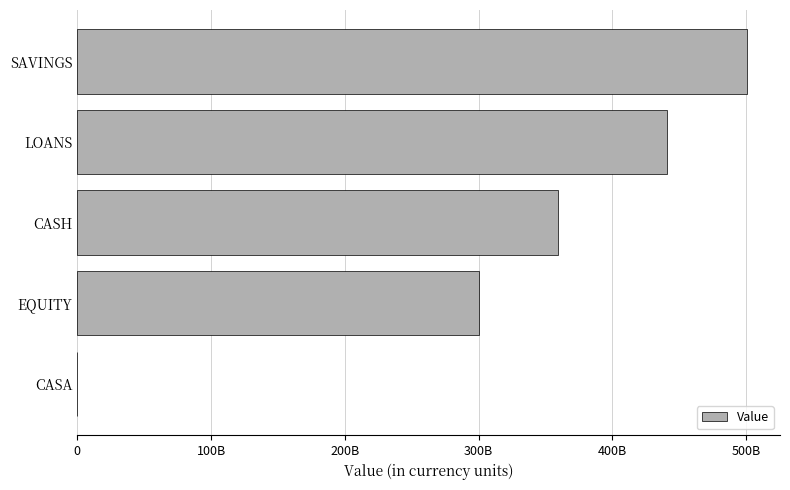

Are the bars horizontal?

Yes